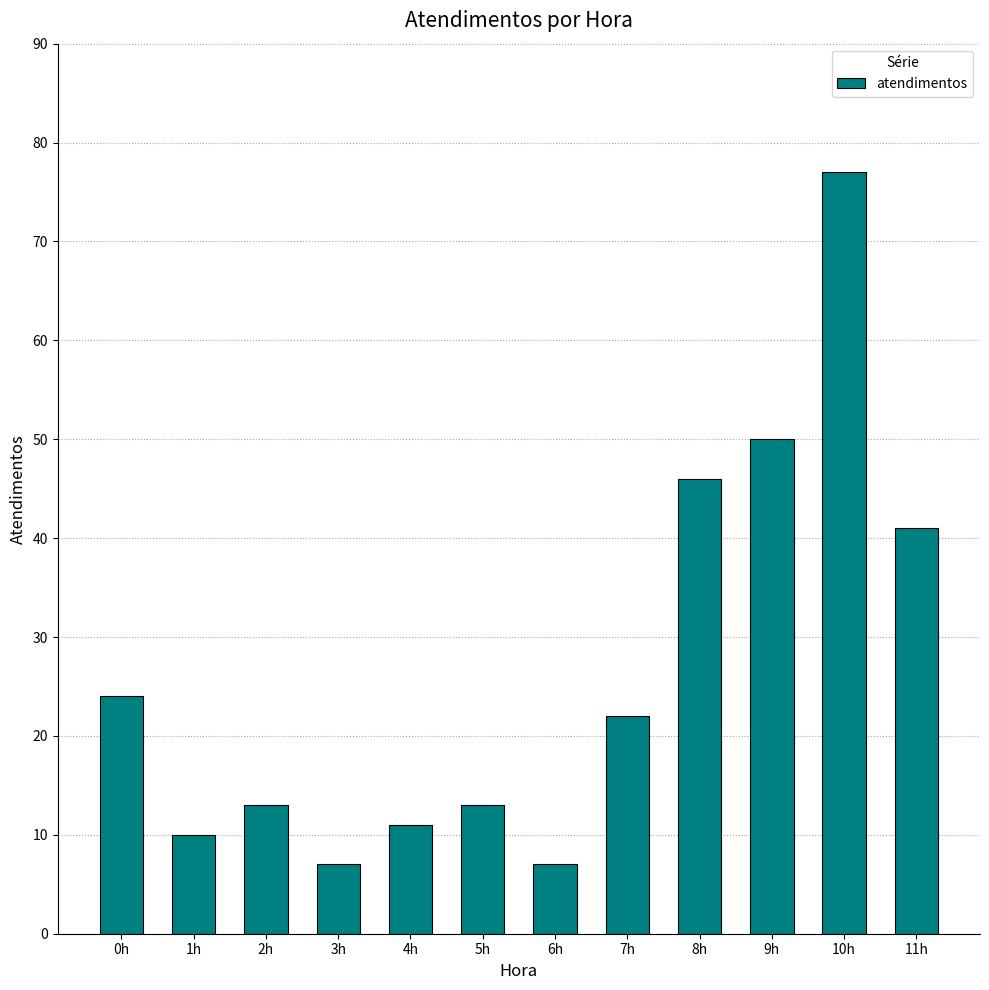

What is the maximum value shown in the chart?

77